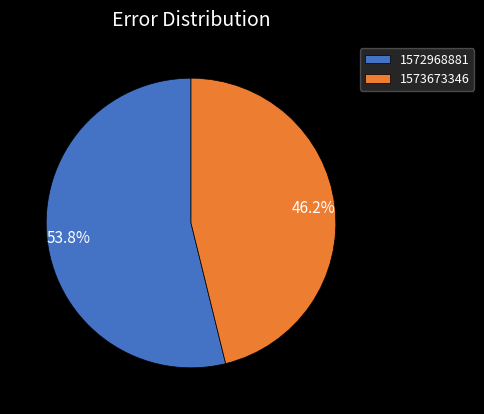

Between 1573673346 and 1572968881, which is larger?

1572968881